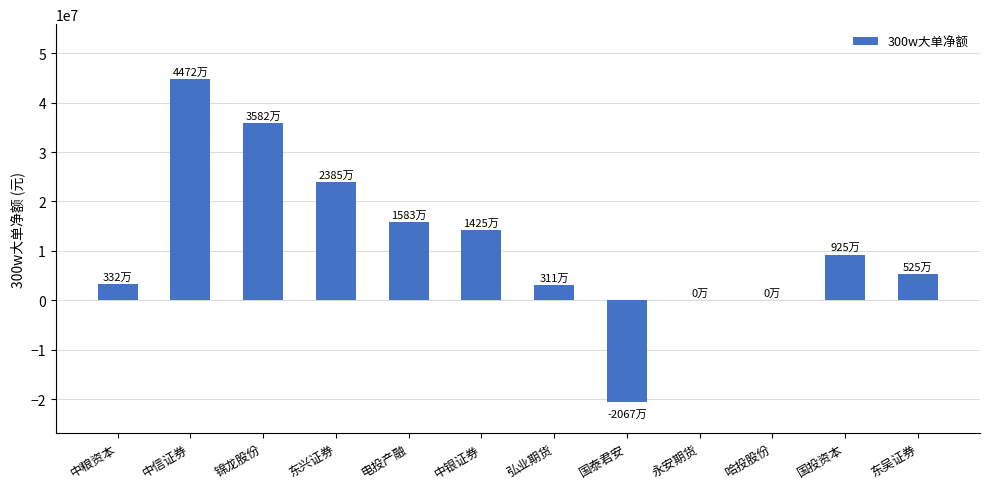

Is it true that the value at 中银证券 is 8616842?

False